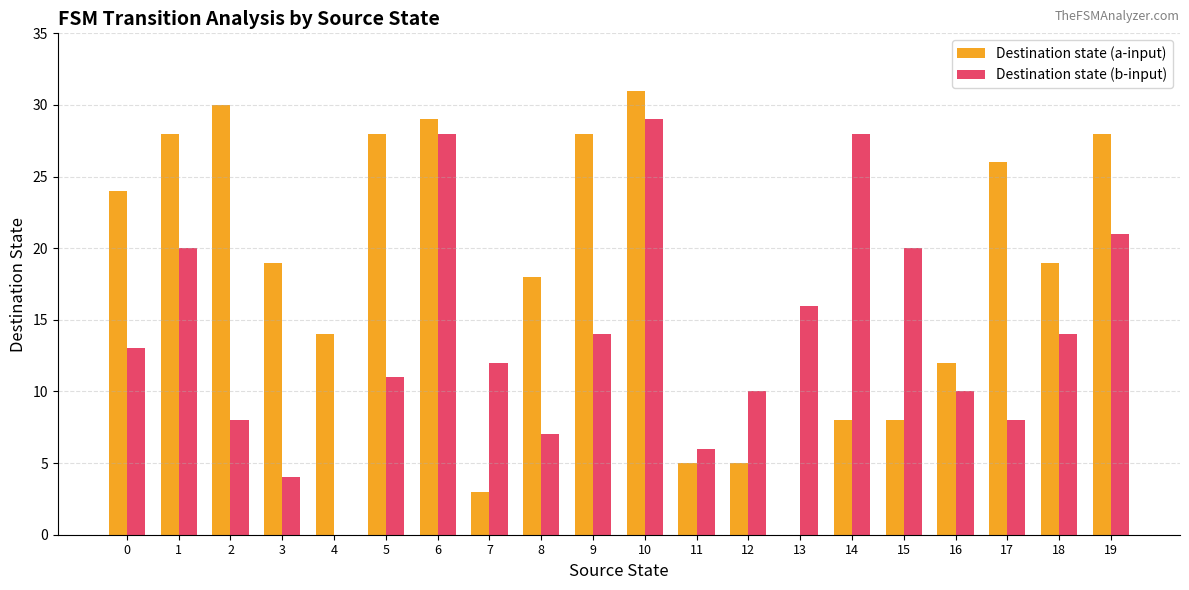

What is the sum of all Destination state (b-input) values?

279